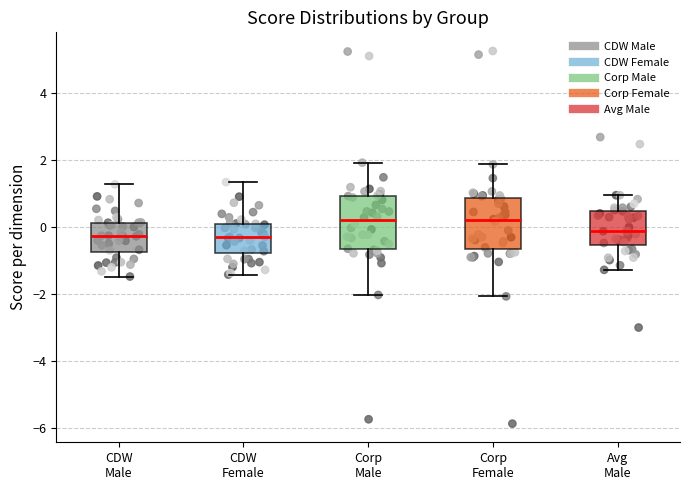

Where does the lower whisker of the box for Corp Female end on the y-axis? The values are not printed on the chart, so give them approximately, as read against the axis.

-2.0